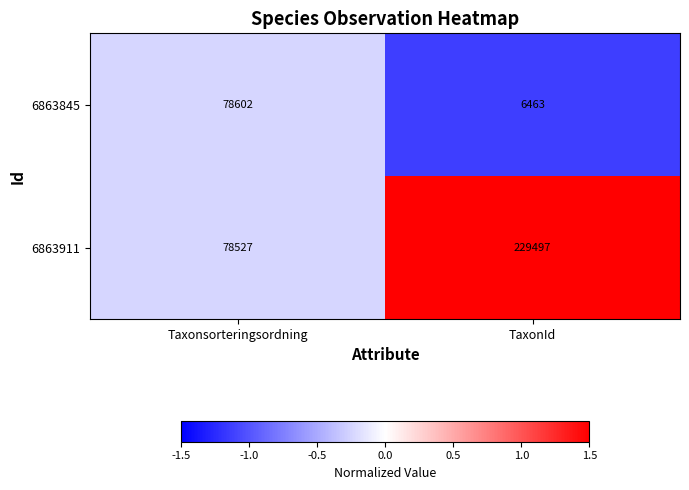

The 6863911 series shows 229497 at TaxonId. True or false?

True